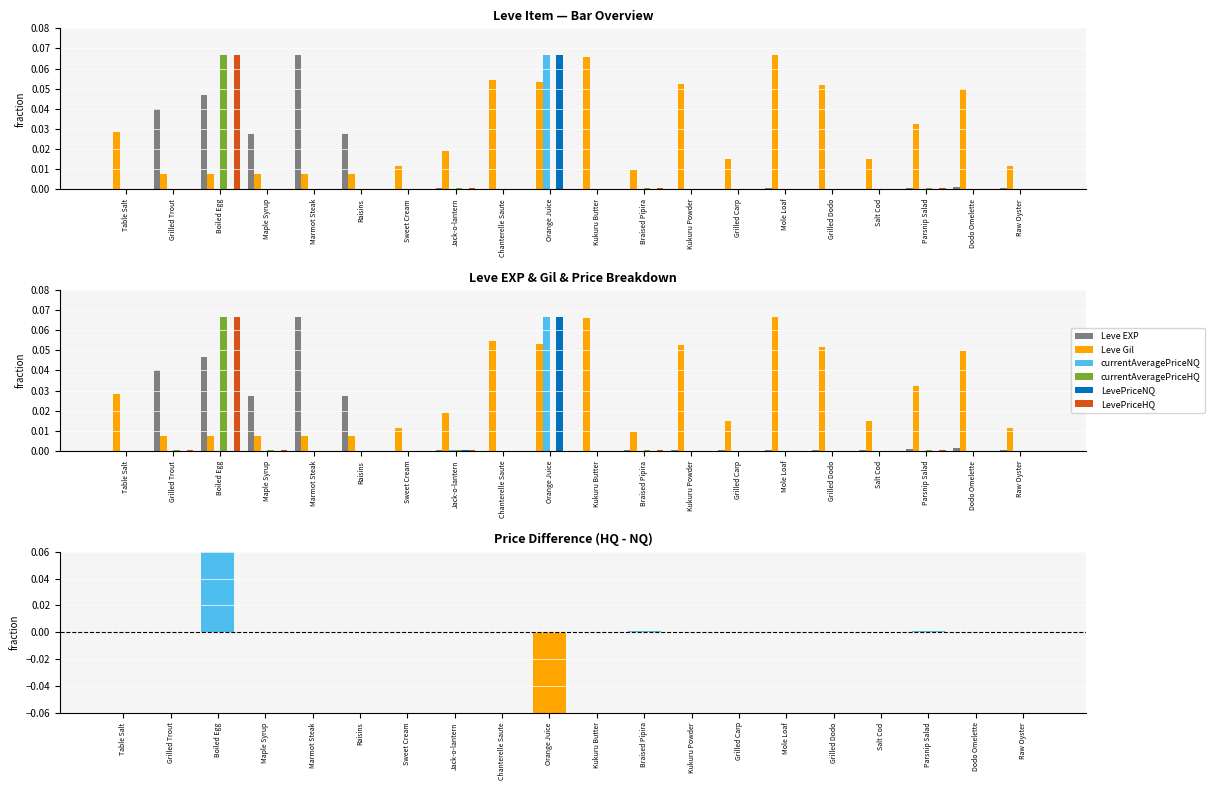

Reading left to right, transcribe all the data shown in this chart.

Leve EXP: 0.0	0.0	0.0	0.0	0.1	0.0	0.0	0.0	0.0	0.0	0.0	0.0	0.0	0.0	0.0	0.0	0.0	0.0	0.0	0.0
Leve Gil: 0.0	0.0	0.0	0.0	0.0	0.0	0.0	0.0	0.1	0.1	0.1	0.0	0.1	0.0	0.1	0.1	0.0	0.0	0.0	0.0
currentAveragePriceNQ: 0.0	0.0	0.0	0.0	0.0	0.0	0.0	0.0	0.0	0.1	0.0	0.0	0.0	0.0	0.0	0.0	0.0	0.0	0.0	0.0
currentAveragePriceHQ: 0.0	0.0	0.1	0.0	0.0	0.0	0.0	0.0	0.0	0.0	0.0	0.0	0.0	0.0	0.0	0.0	0.0	0.0	0.0	0.0
LevePriceNQ: 0.0	0.0	0.0	0.0	0.0	0.0	0.0	0.0	0.0	0.1	0.0	0.0	0.0	0.0	0.0	0.0	0.0	0.0	0.0	0.0
LevePriceHQ: 0.0	0.0	0.1	0.0	0.0	0.0	0.0	0.0	0.0	0.0	0.0	0.0	0.0	0.0	0.0	0.0	0.0	0.0	0.0	0.0